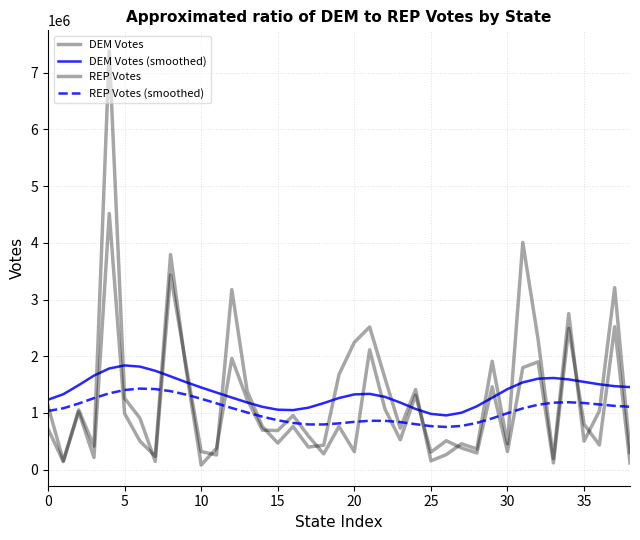

True or false: REP Votes and DEM Votes intersect in this chart.

True